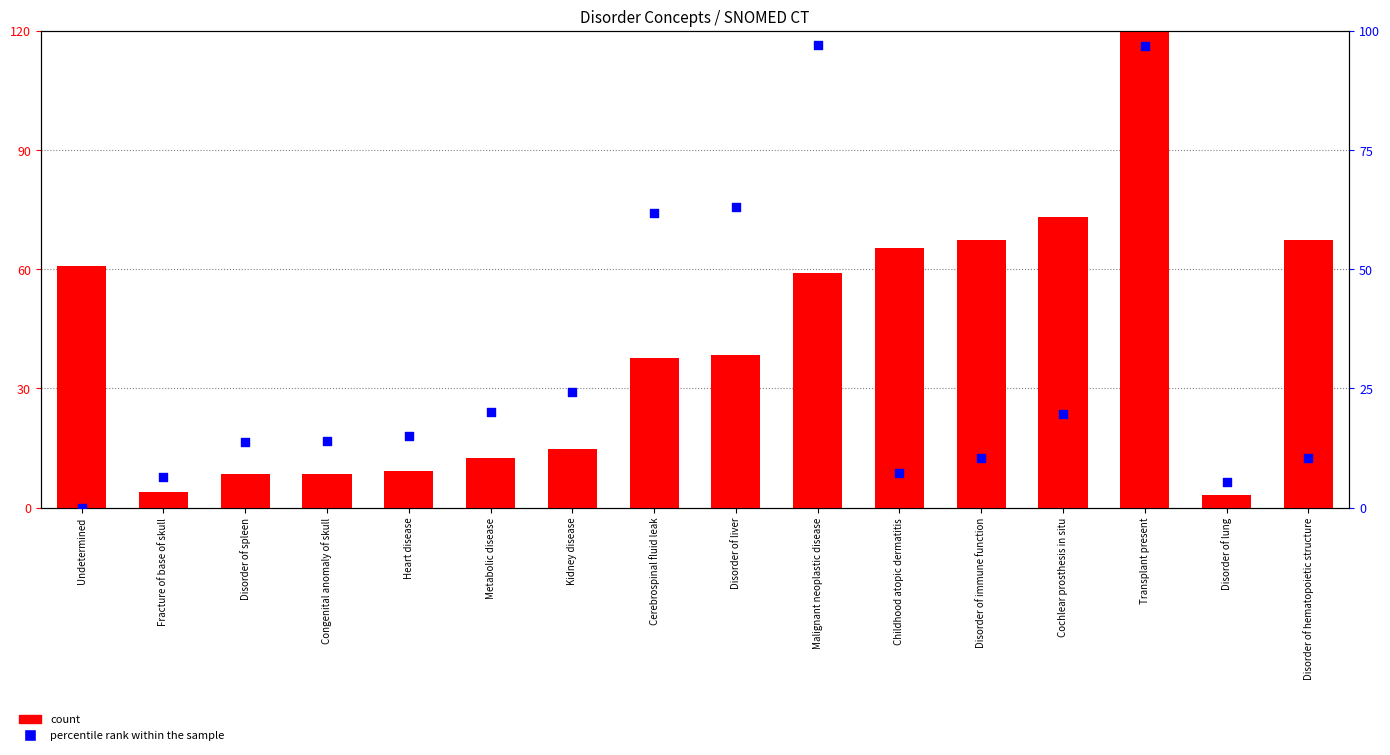

What are all the series names shown in the legend?

count, percentile rank within the sample